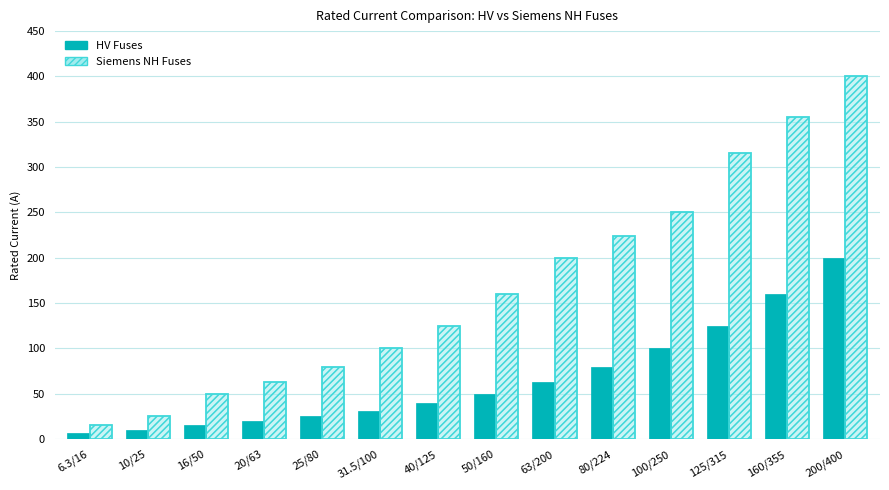

What is the sum of all HV Fuses values?

926.8